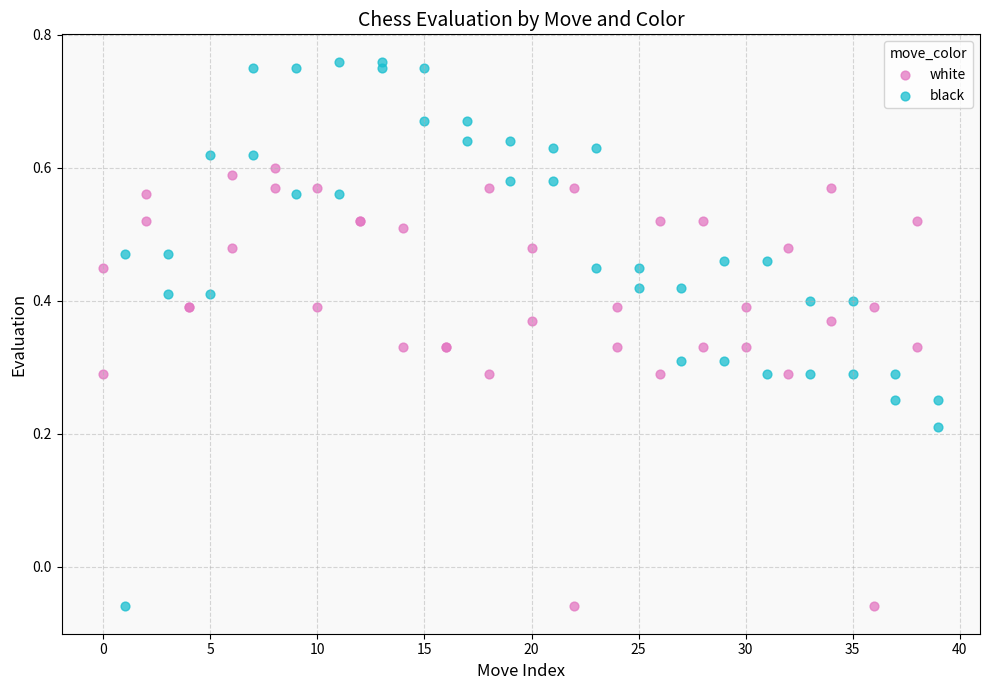

Which series has the largest Y range (max minus min)?

black